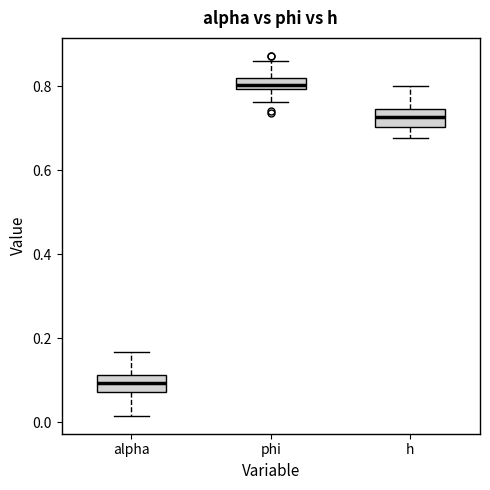

Where is the lower edge of the box for alpha on the y-axis? The values are not printed on the chart, so give them approximately, as read against the axis.

0.08